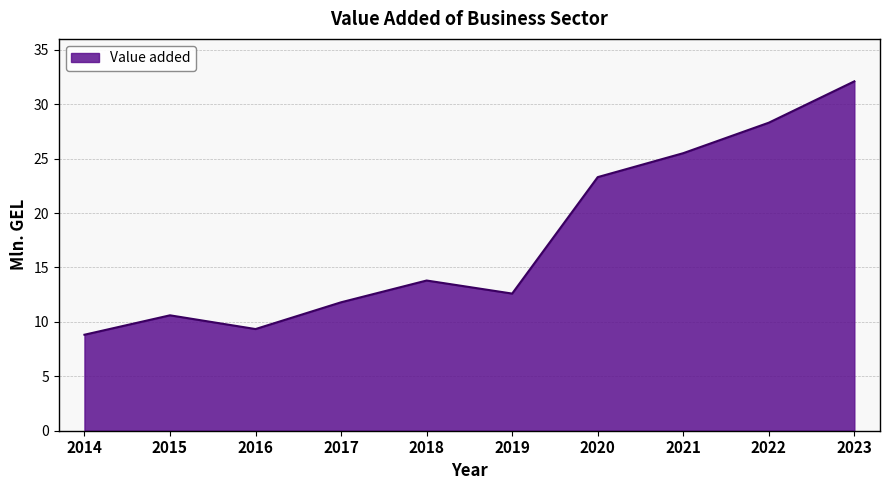

True or false: the data shows 6.1 at 2015.

False